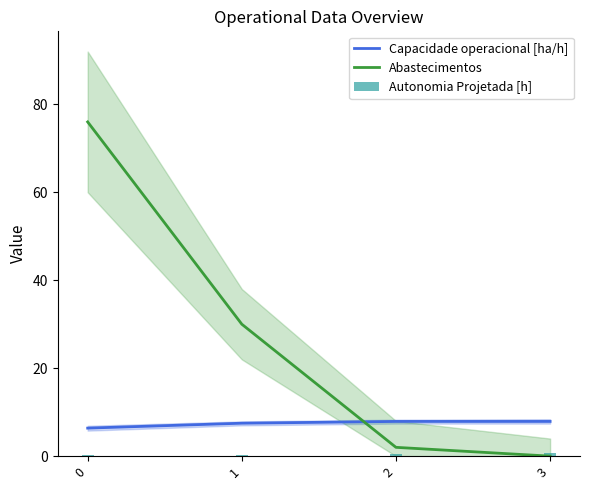

List the labels in order of Capacidade operacional [ha/h] value, smallest first.

0, 1, 2, 3